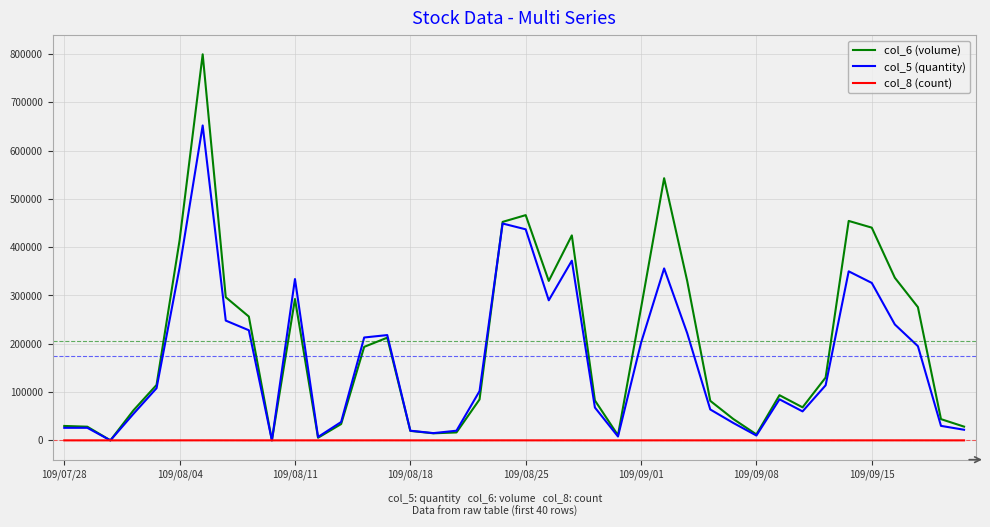

List the series in order of their peak value, highest first.

col_6 (volume), col_5 (quantity), col_8 (count)